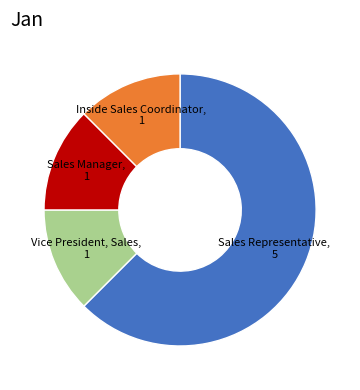

Does any single category account for the majority?

Yes